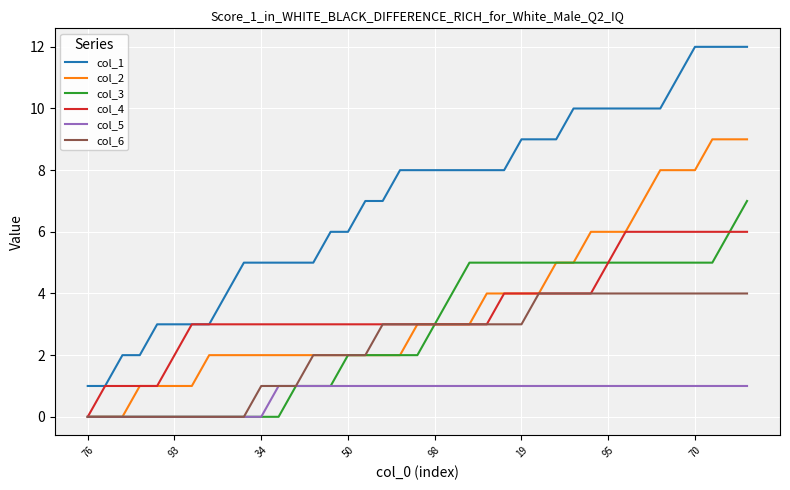

How many values in col_4 are above zero?

38